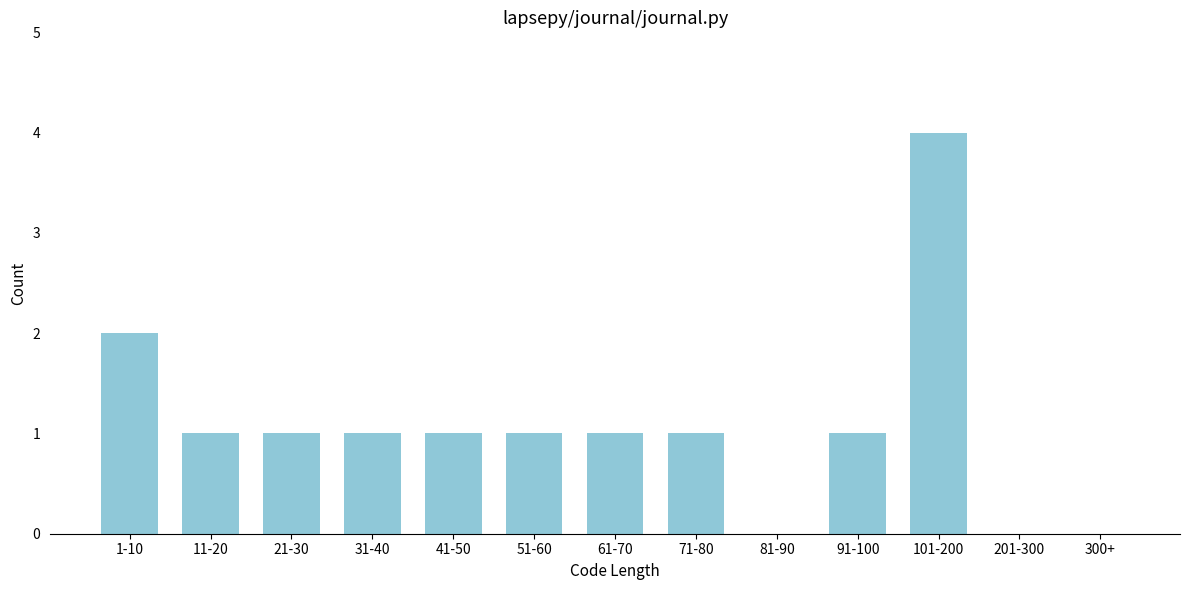

Reading right to left, what are all the values shown in this chart?

300+=0	201-300=0	101-200=4	91-100=1	81-90=0	71-80=1	61-70=1	51-60=1	41-50=1	31-40=1	21-30=1	11-20=1	1-10=2